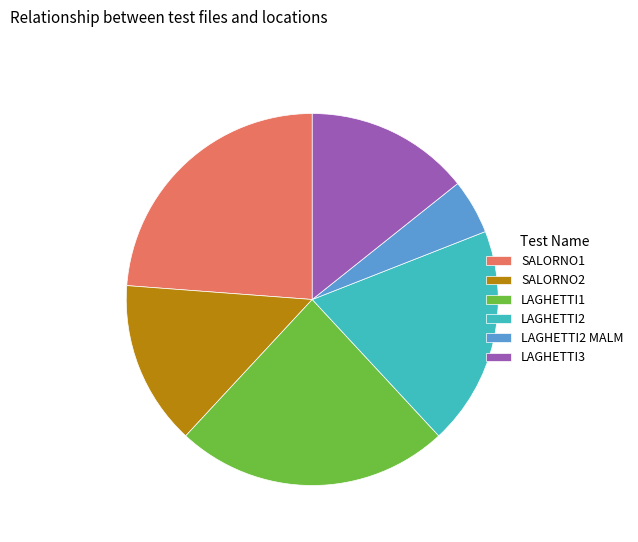

True or false: LAGHETTI2 MALM accounts for 13% of the total.

False